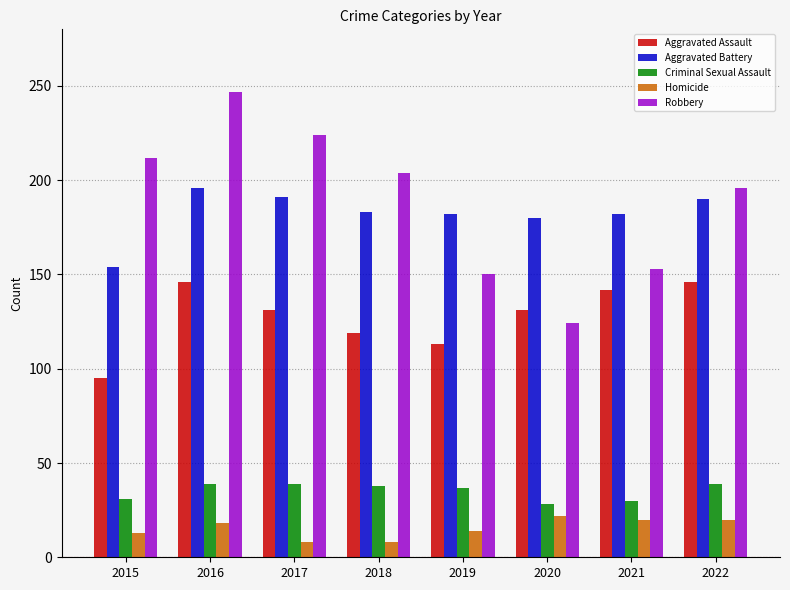

The value of Homicide at 2017 is 8. True or false?

True